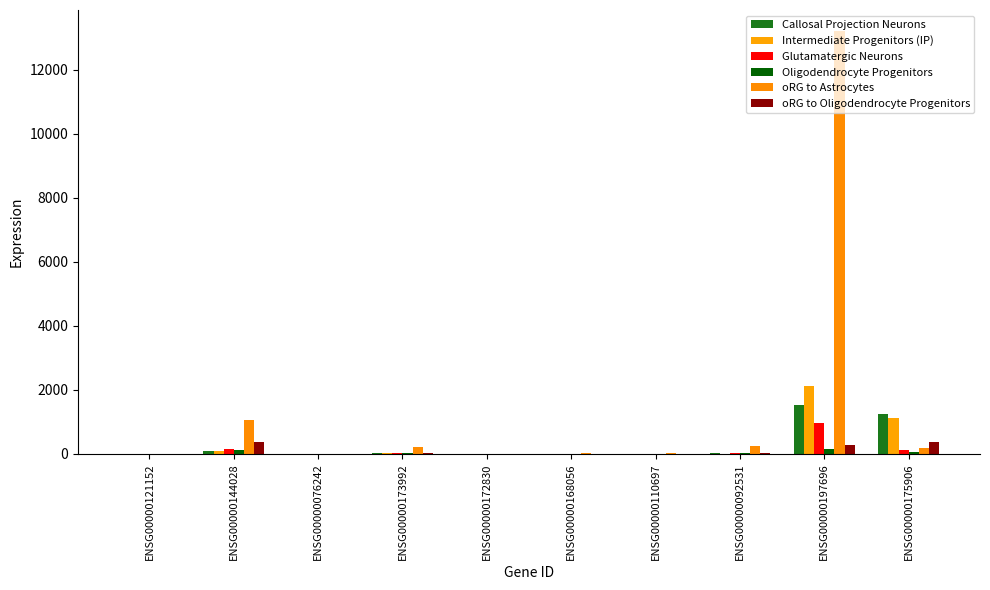

What is the total value across all series at ENSG00000168056?

53.9